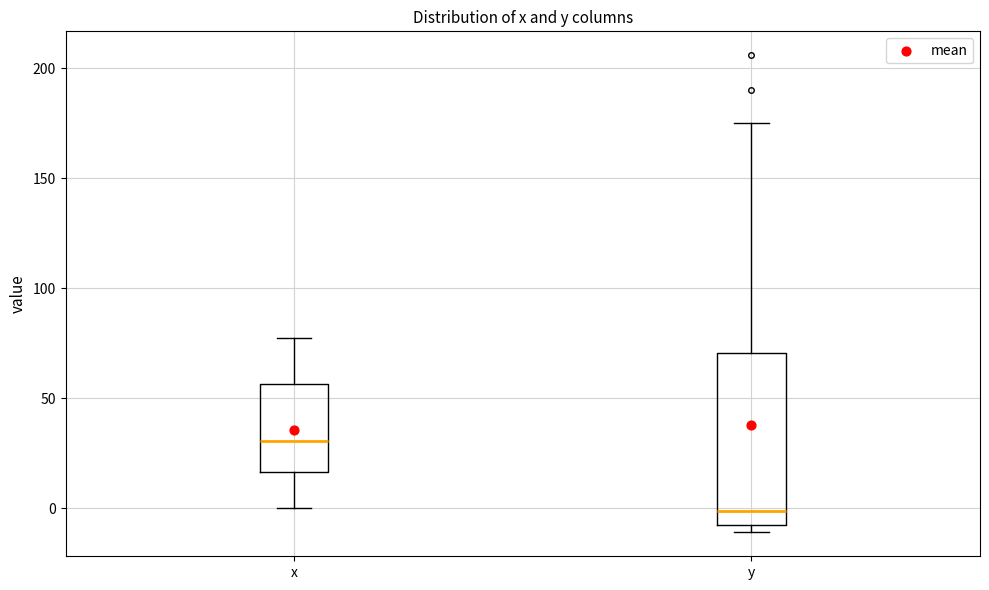

Reading left to right, read every box against the y-axis: the position of its median line, the range the box covers, and the ends of its whiskers. The values are not printed on the chart, so give them approximately, as read against the axis.

x: median 30, box 15 to 55, whiskers 0 to 75
y: median 0, box -5 to 70, whiskers -10 to 175